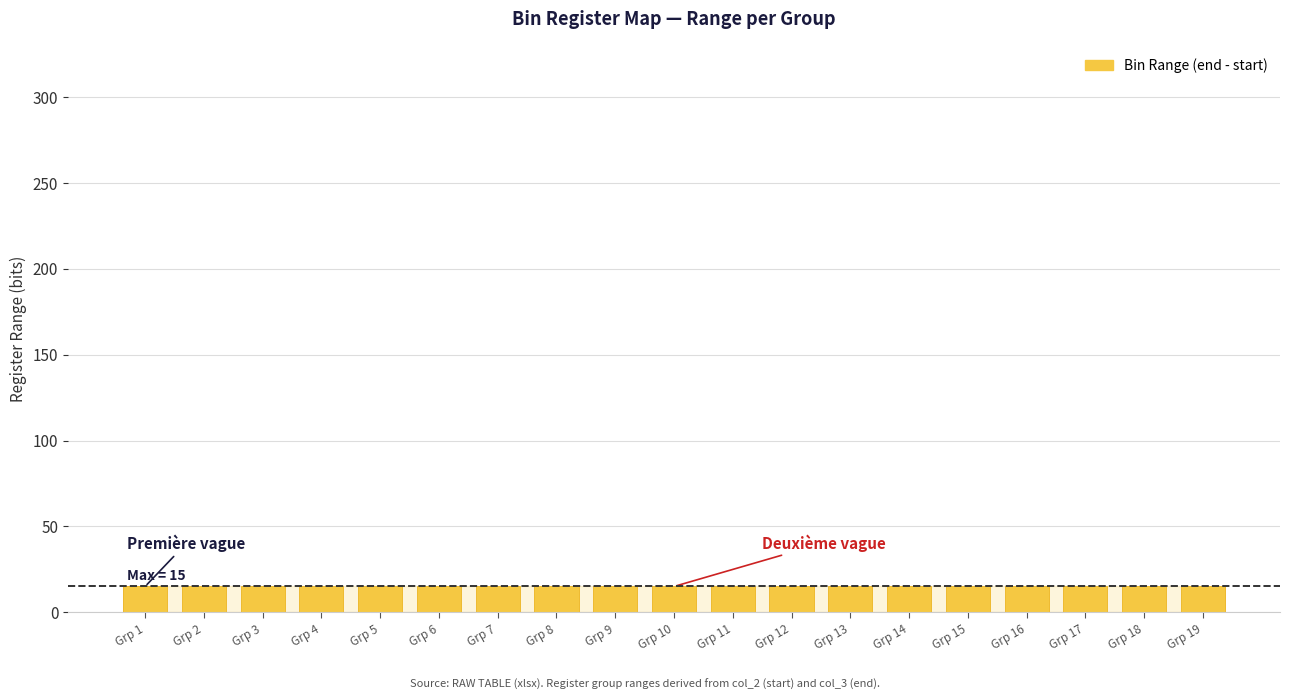

At which category is the sum across all series the highest?

19